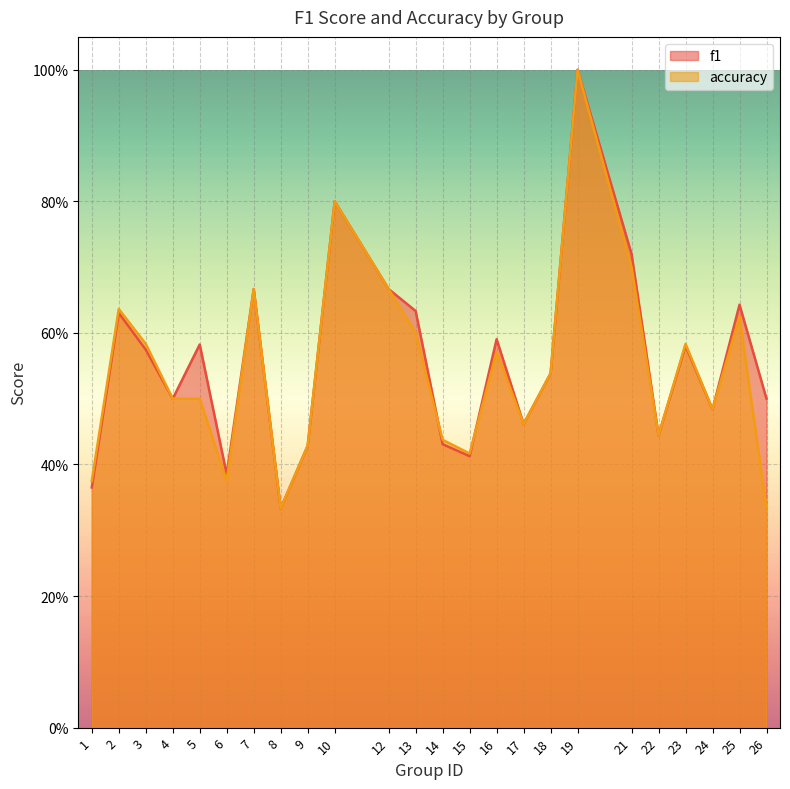

What are all the series names shown in the legend?

f1, accuracy